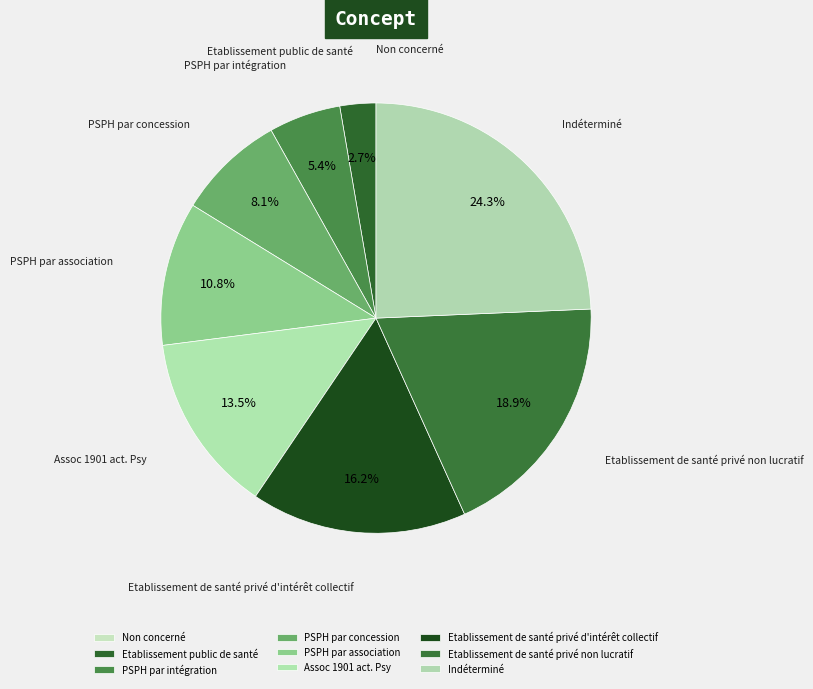

What is the ratio of the value at PSPH par intégration to the value at Etablissement de santé privé d'intérêt collectif?

0.3